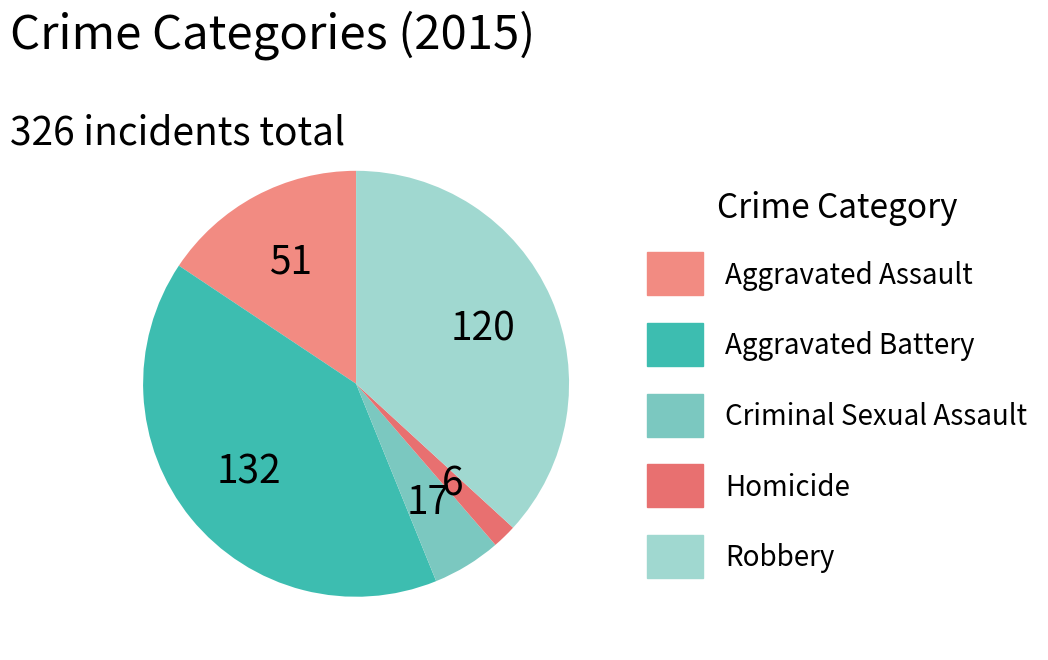

What is the change in value from Aggravated Assault to Aggravated Battery?

+81